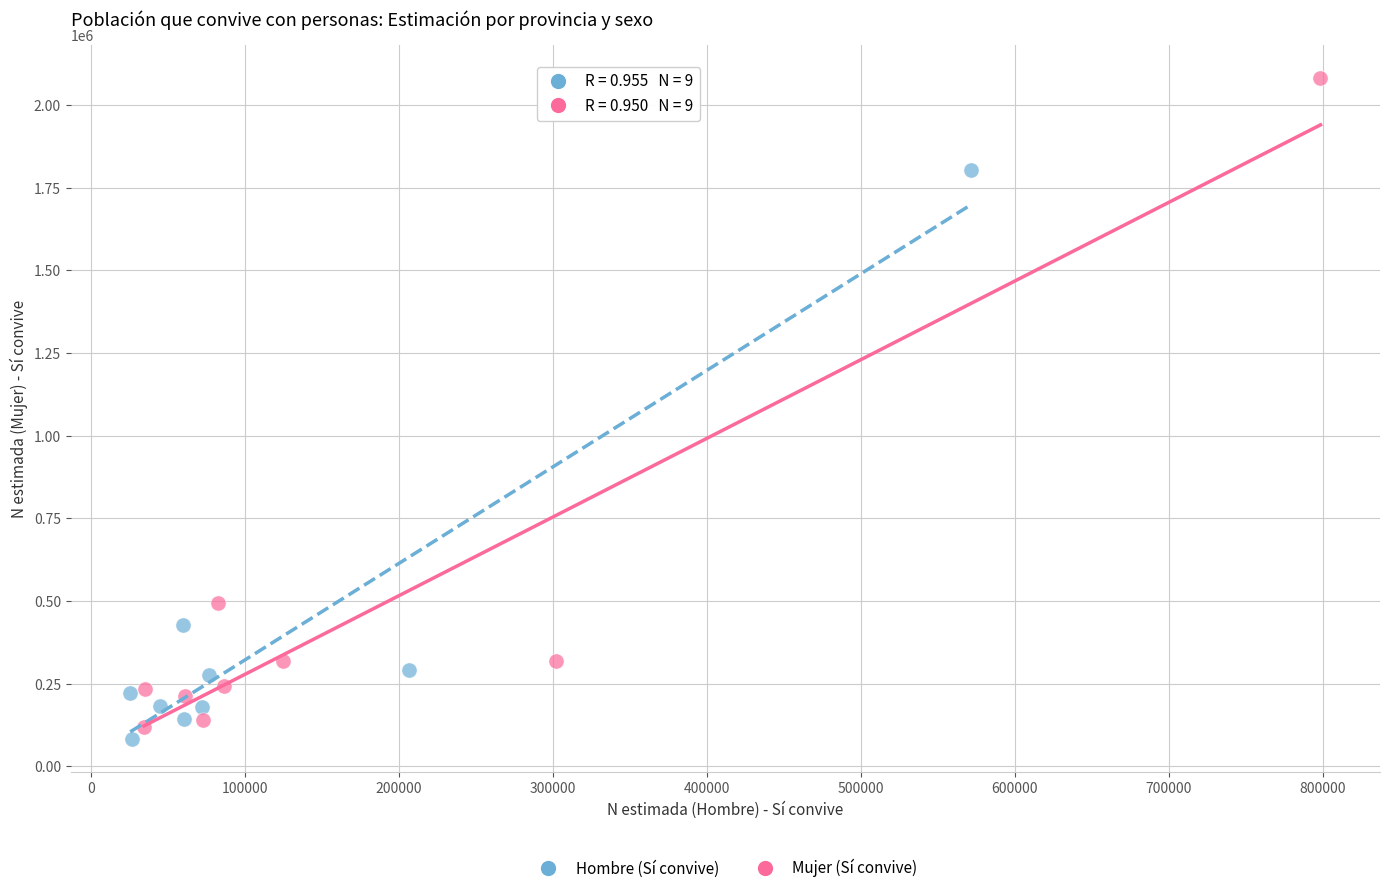

Which series contains the highest Y value?

Mujer (Sí convive)